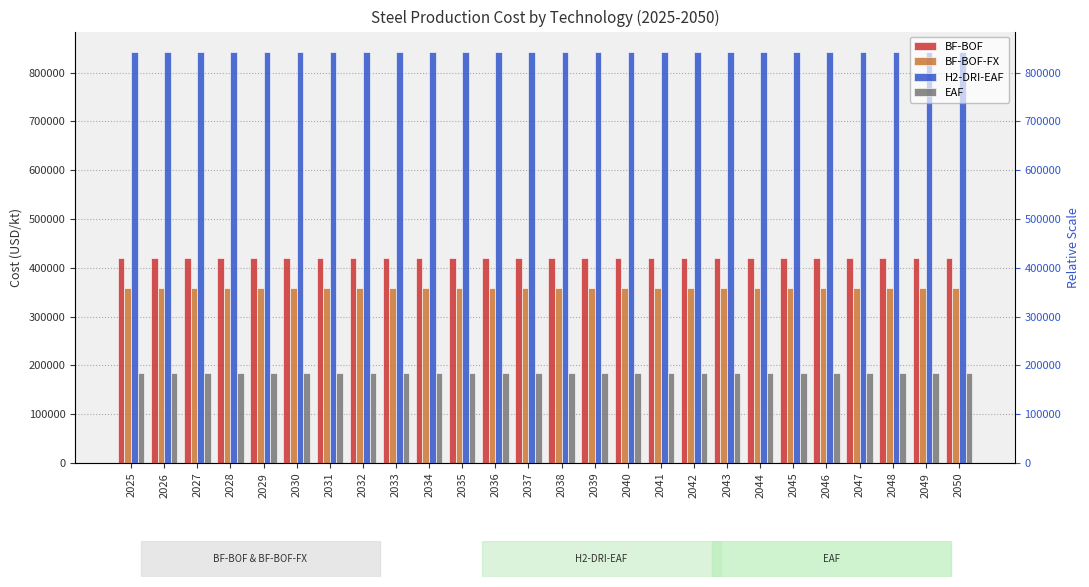

Read the H2-DRI-EAF value at 2035.

842197.8